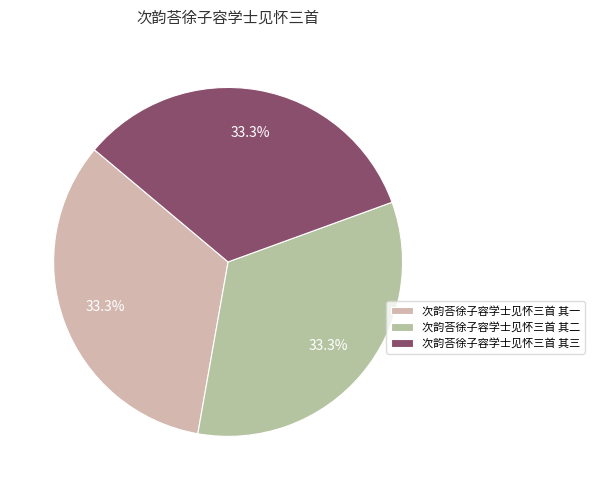

How many segments does this pie chart have?

3